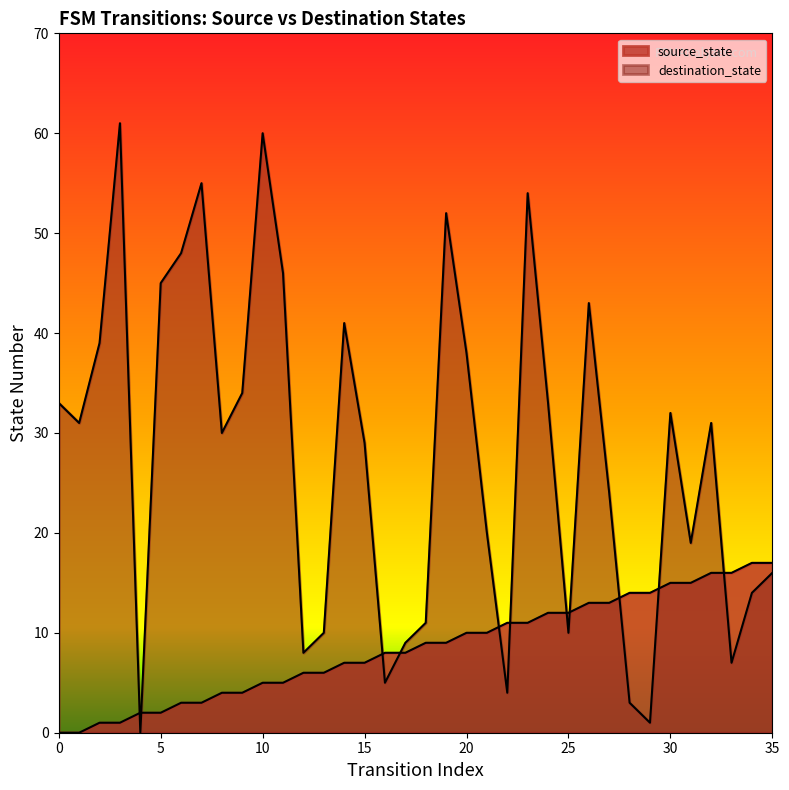

Which series has the largest range (max minus min)?

destination_state